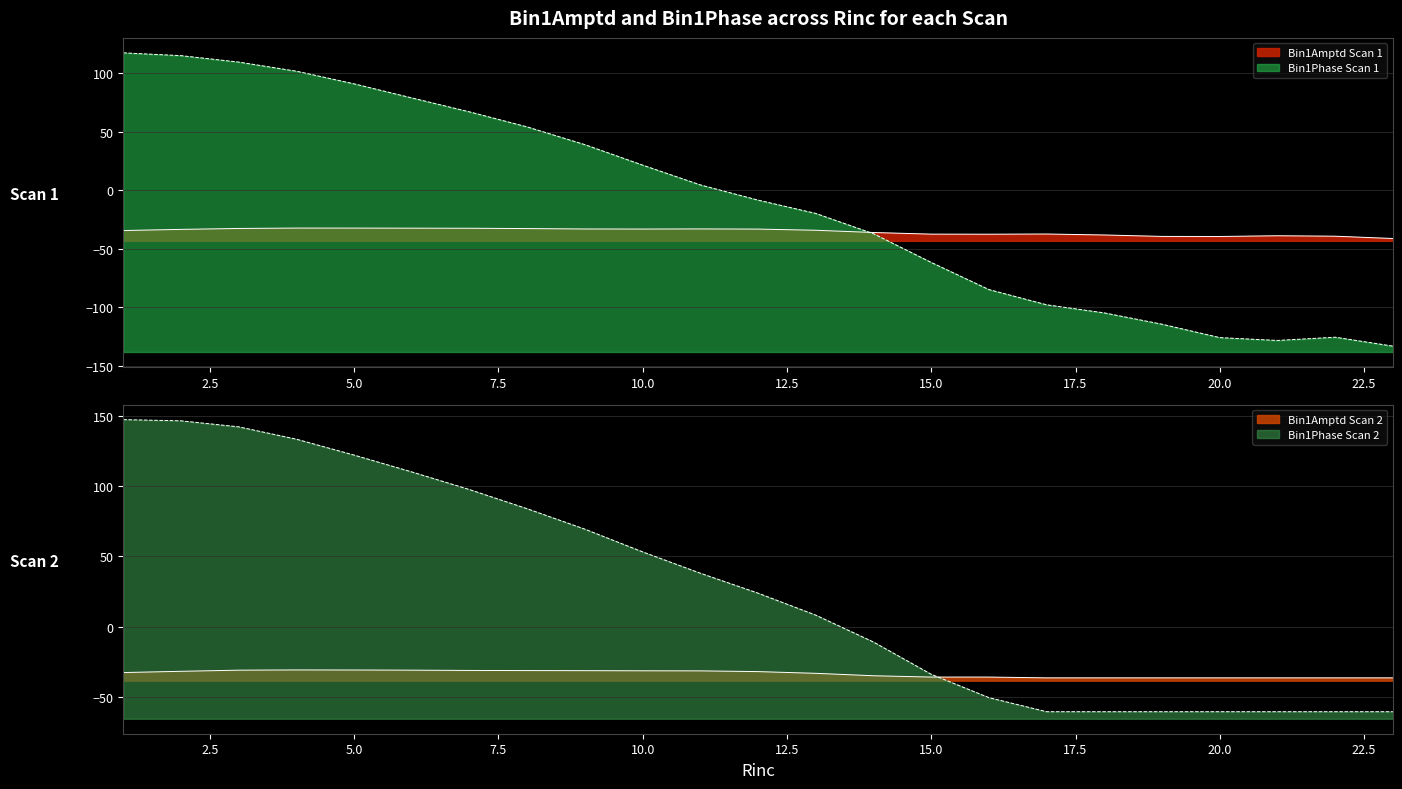

How many times do Bin1Amptd_scan2 and Bin1Phase_scan1 cross each other?

1